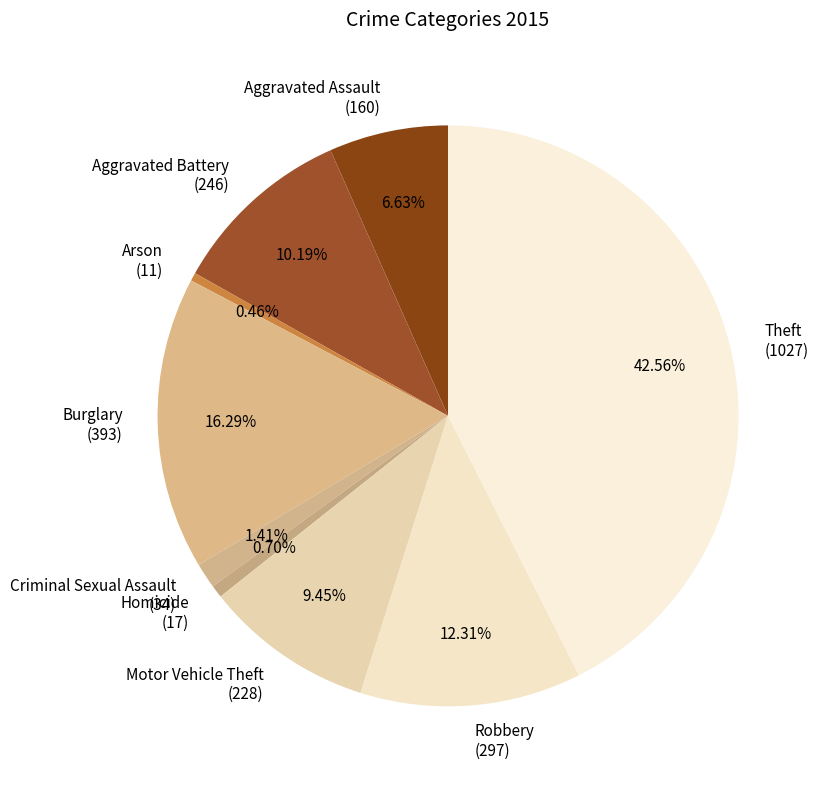

Combined, do Theft (1027) and Aggravated Battery (246) account for over 50%?

Yes